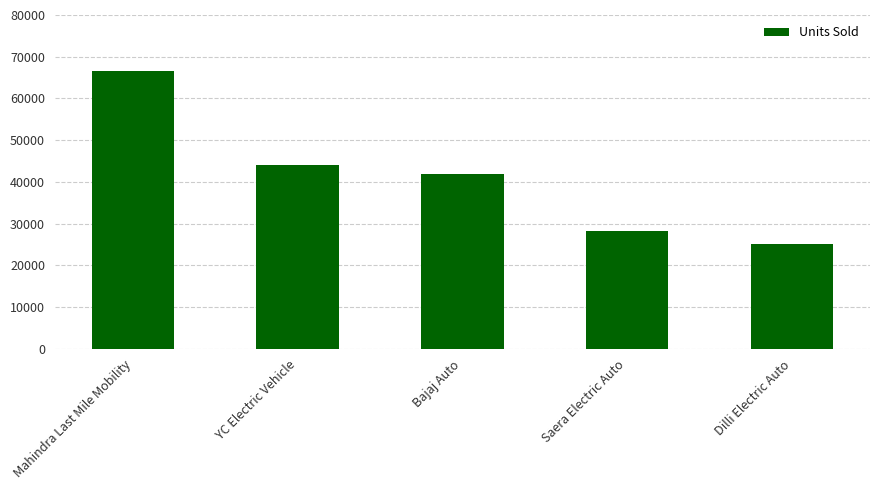

The value at Saera Electric Auto is 28293. True or false?

True